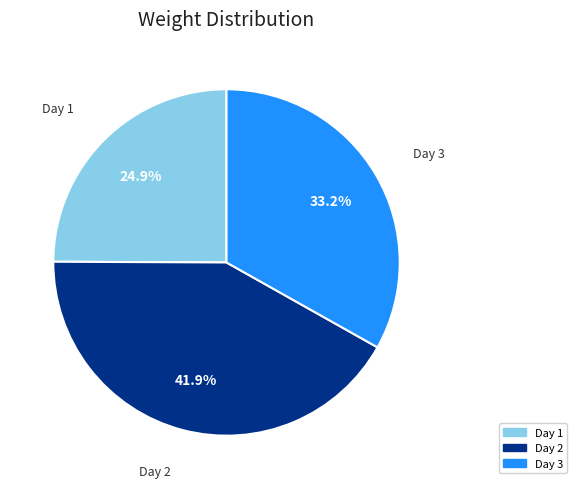

True or false: Day 2 accounts for 42% of the total.

True